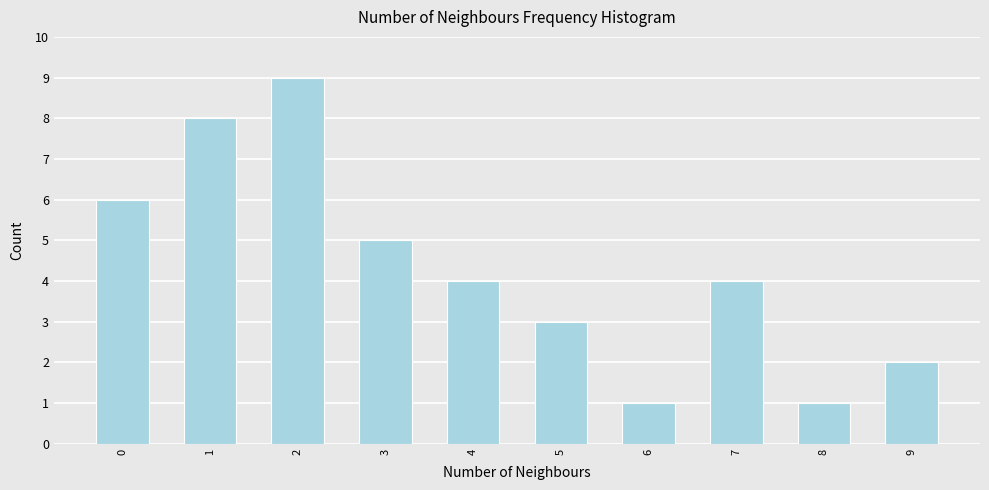

Reading left to right, what are all the values shown in this chart?

6	8	9	5	4	3	1	4	1	2